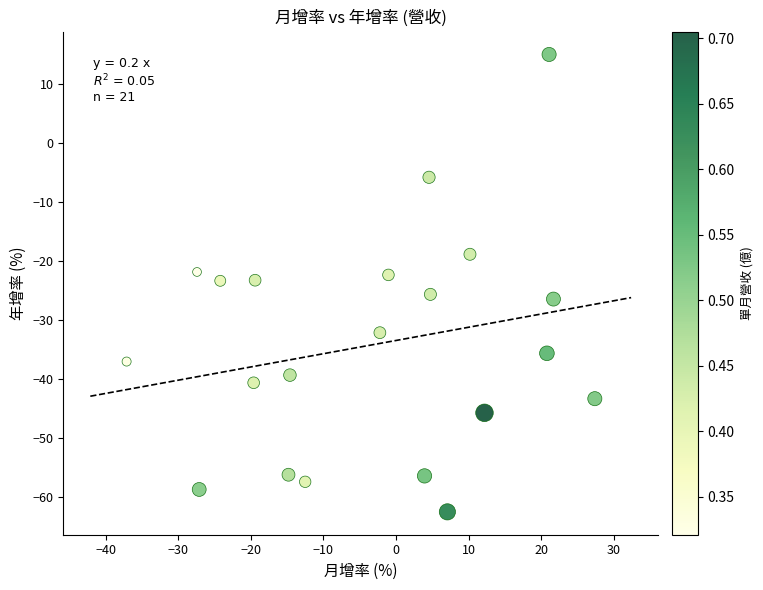

What is the range of Y values (max minus min)?

77.6